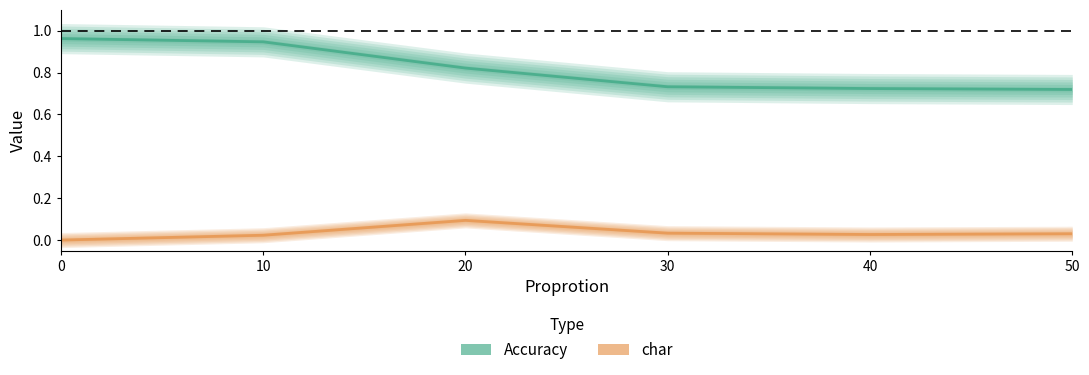

True or false: Accuracy has a value of 0.7 at 40.

True